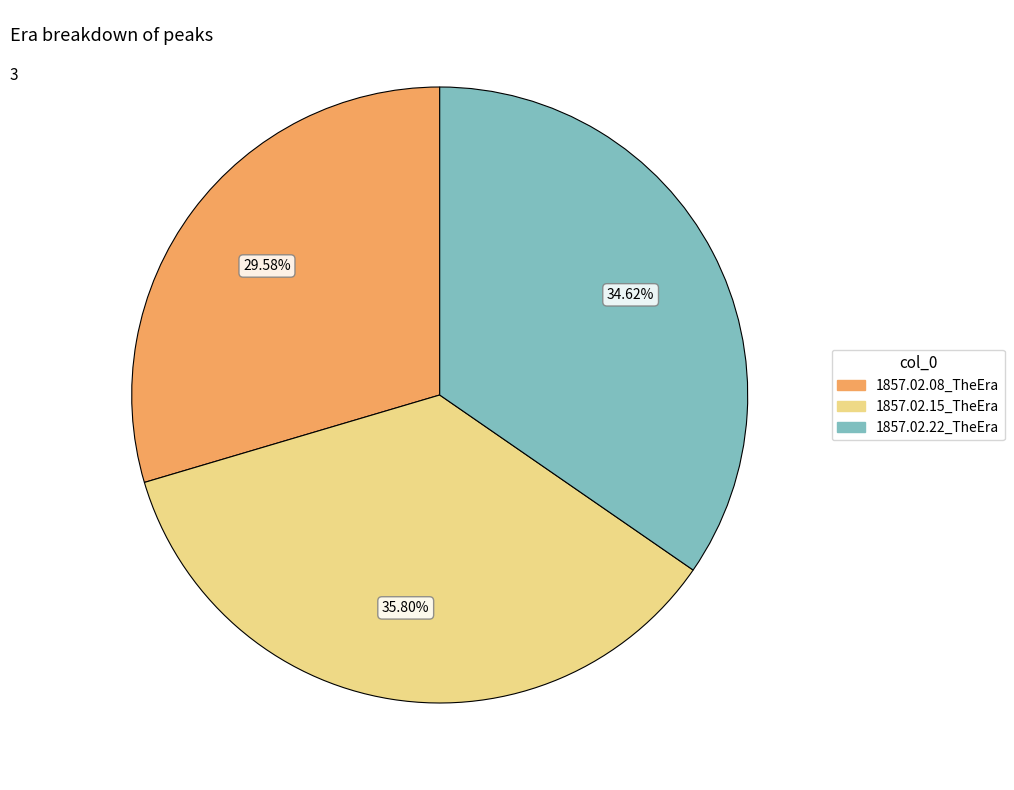

Rank the categories by value from lowest to highest.

1857.02.08_TheEra, 1857.02.22_TheEra, 1857.02.15_TheEra